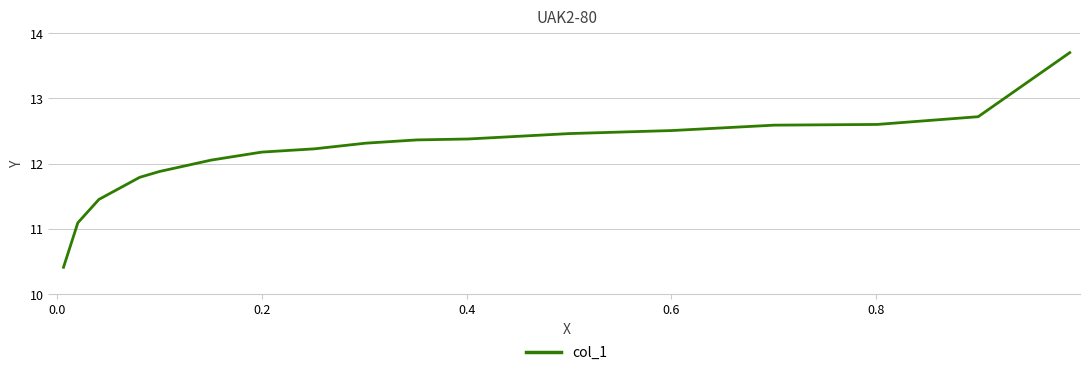

What is the minimum value shown in the chart?

10.4